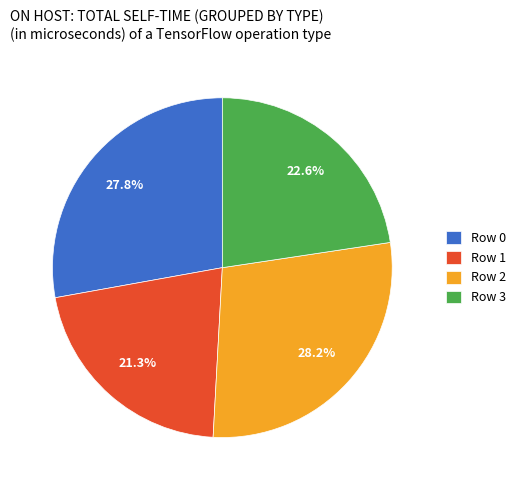

Does Row 2 account for over 50% of the chart?

No